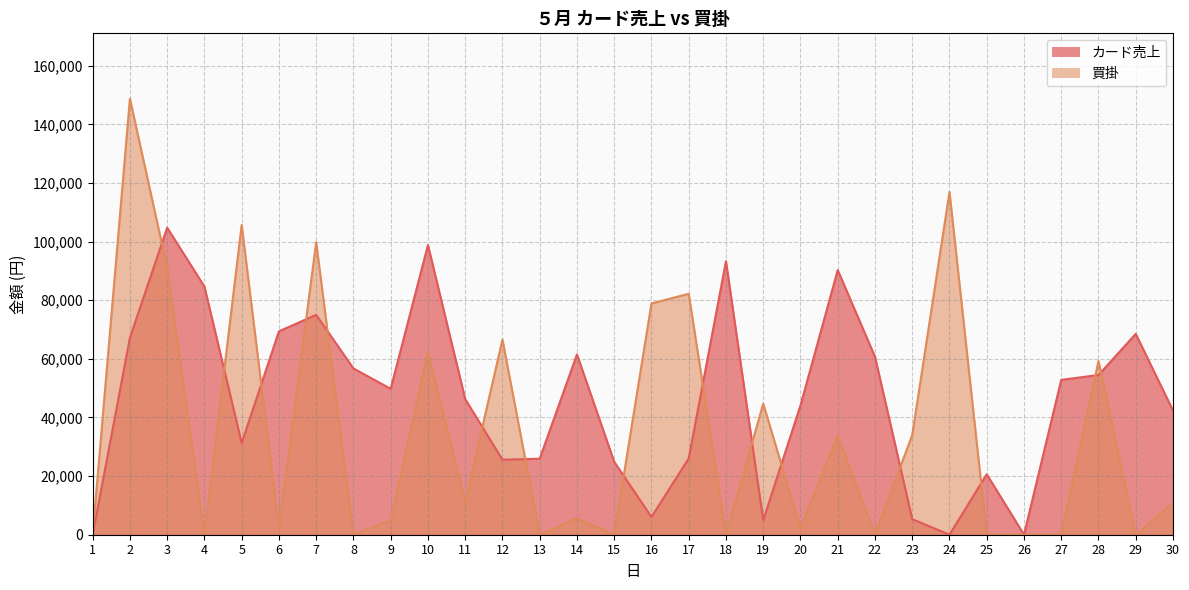

List the series in order of their overall mean, highest first.

カード売上, 買掛